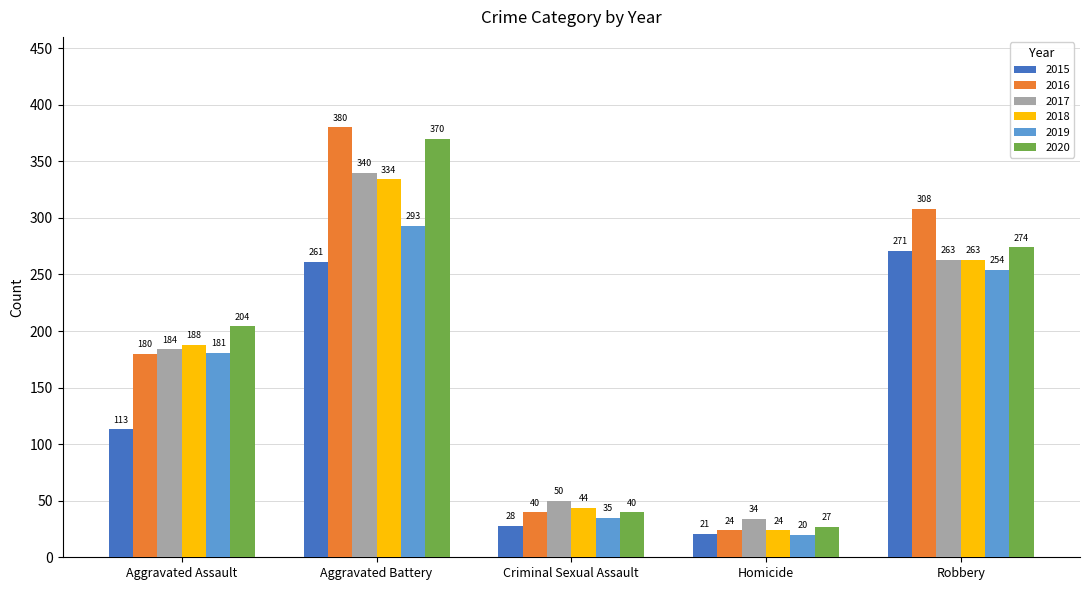

How many categories are shown in the chart?

5